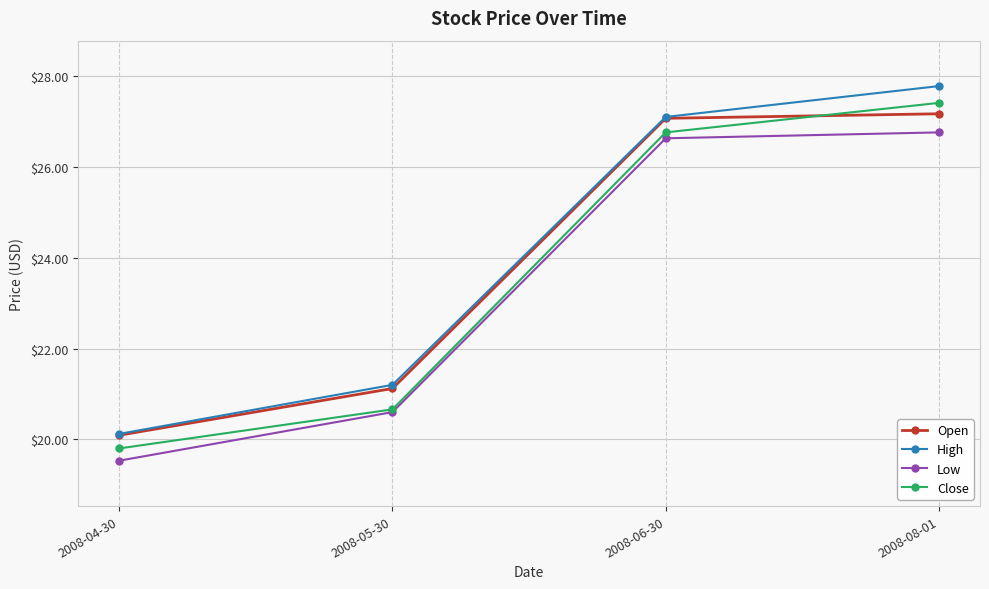

The Open series shows 40.6 at 2008-08-01. True or false?

False